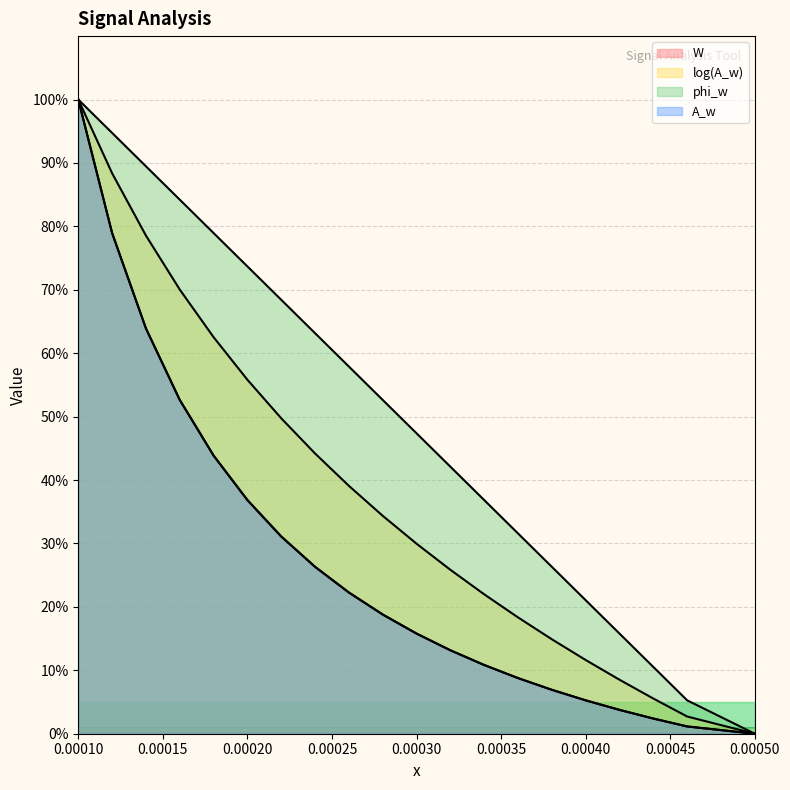

What value does the log(A_w) series have at 0.0002?

55.8